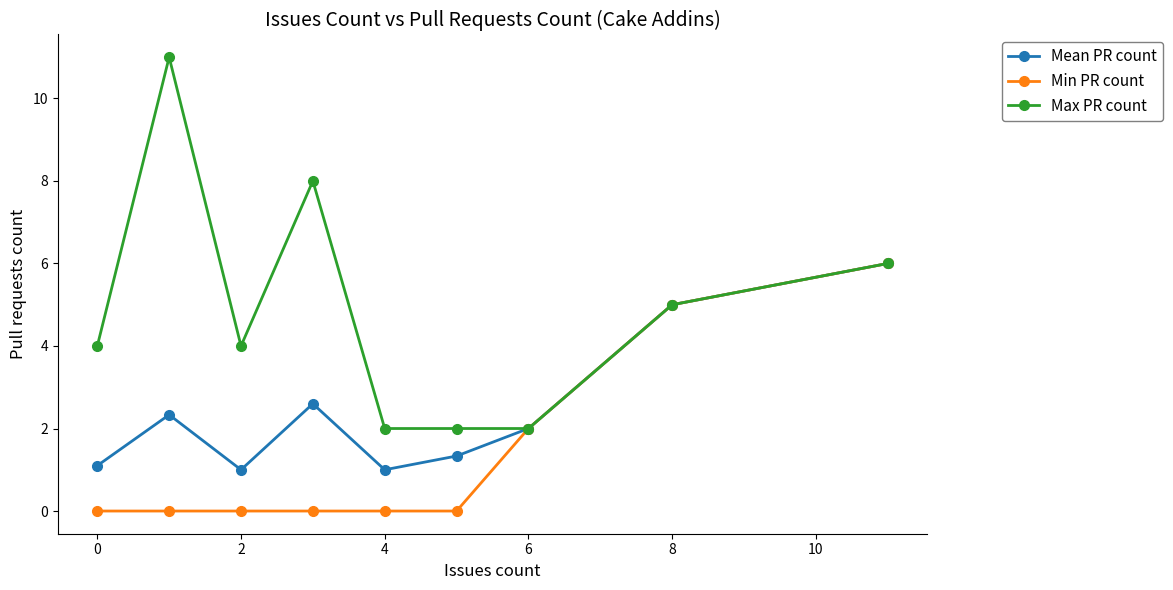

True or false: Min PR count has more than 2 interior local peaks.

False